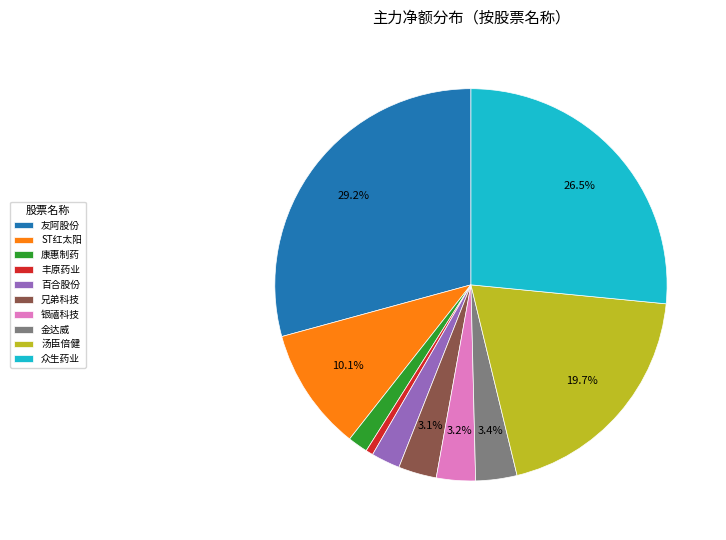

Between 百合股份 and 康惠制药, which is larger?

百合股份